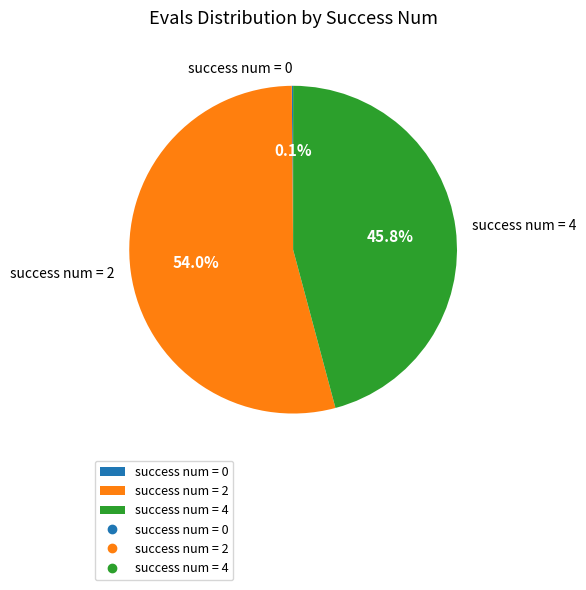

How much of the chart is everything except success num = 4?

54.2%